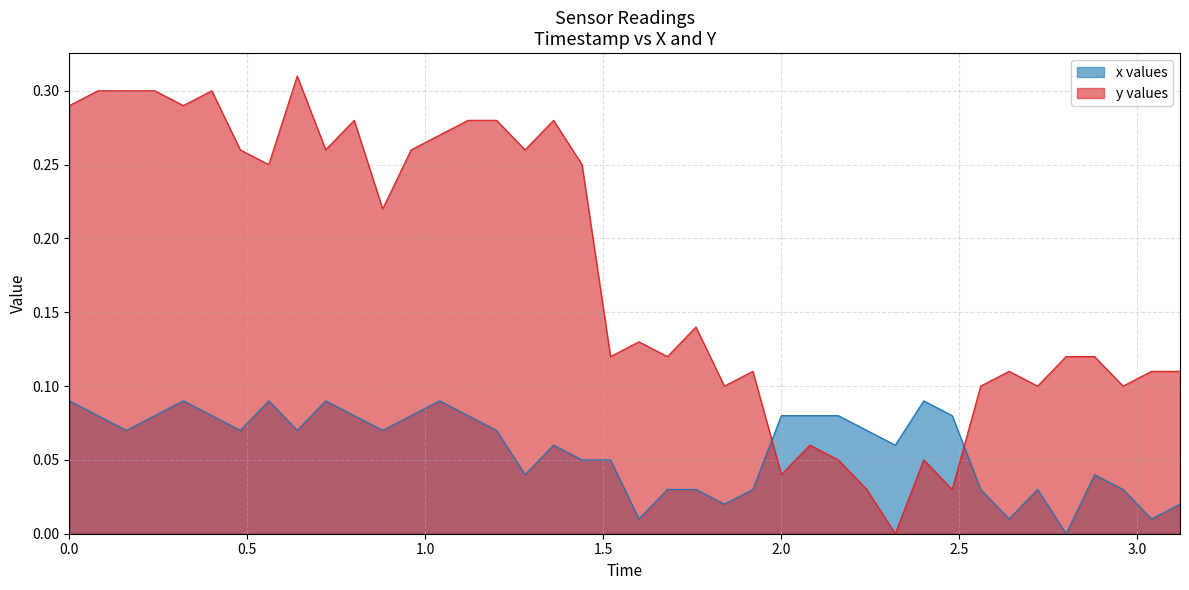

List the series in order of their overall mean, lowest first.

x values, y values